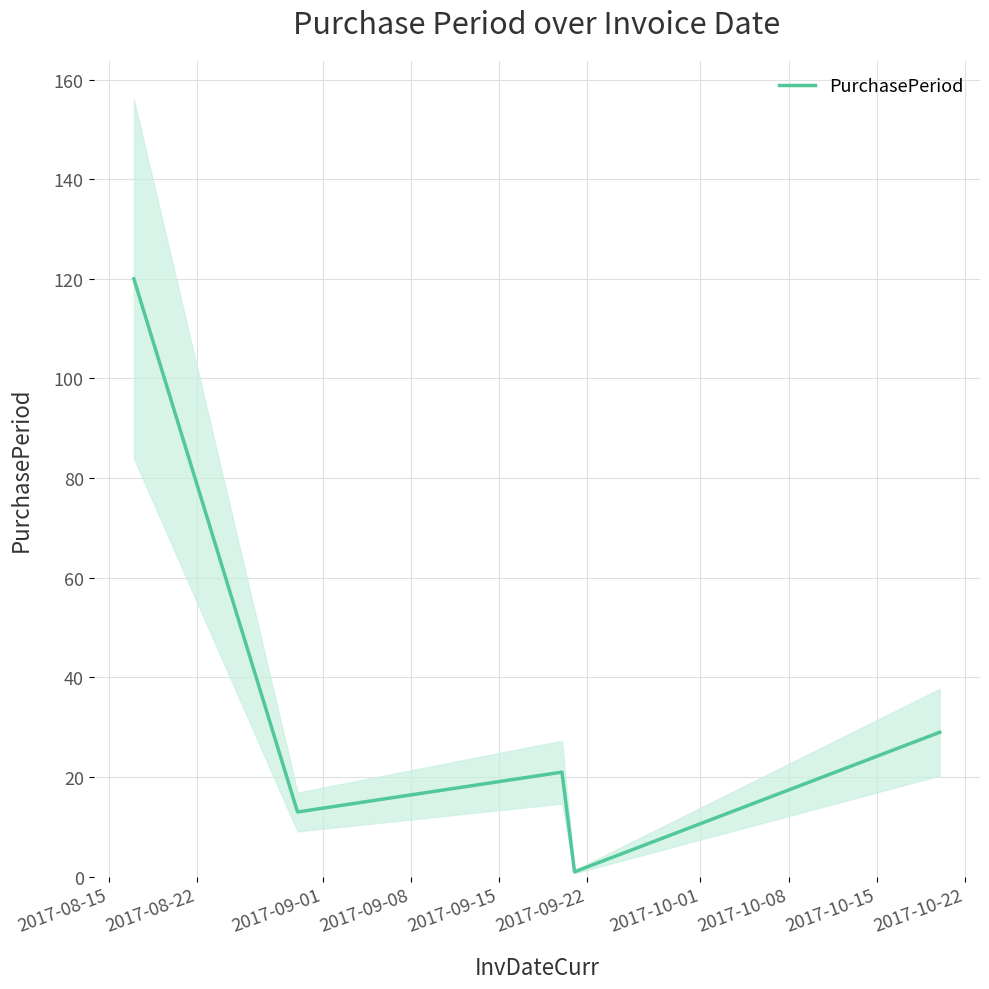

True or false: there are more than 1 points higher than both neighbors.

False